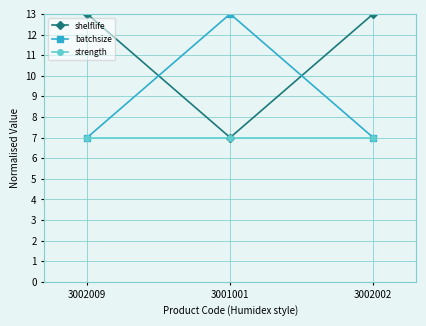

How many lines are shown in the chart?

3